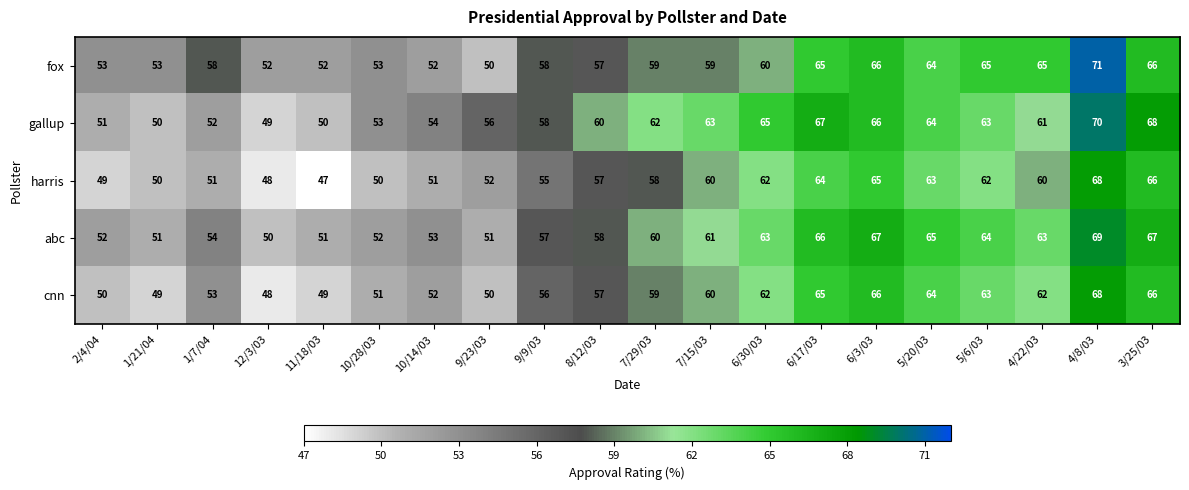

Which label corresponds to the largest value in the chart?

4/8/03